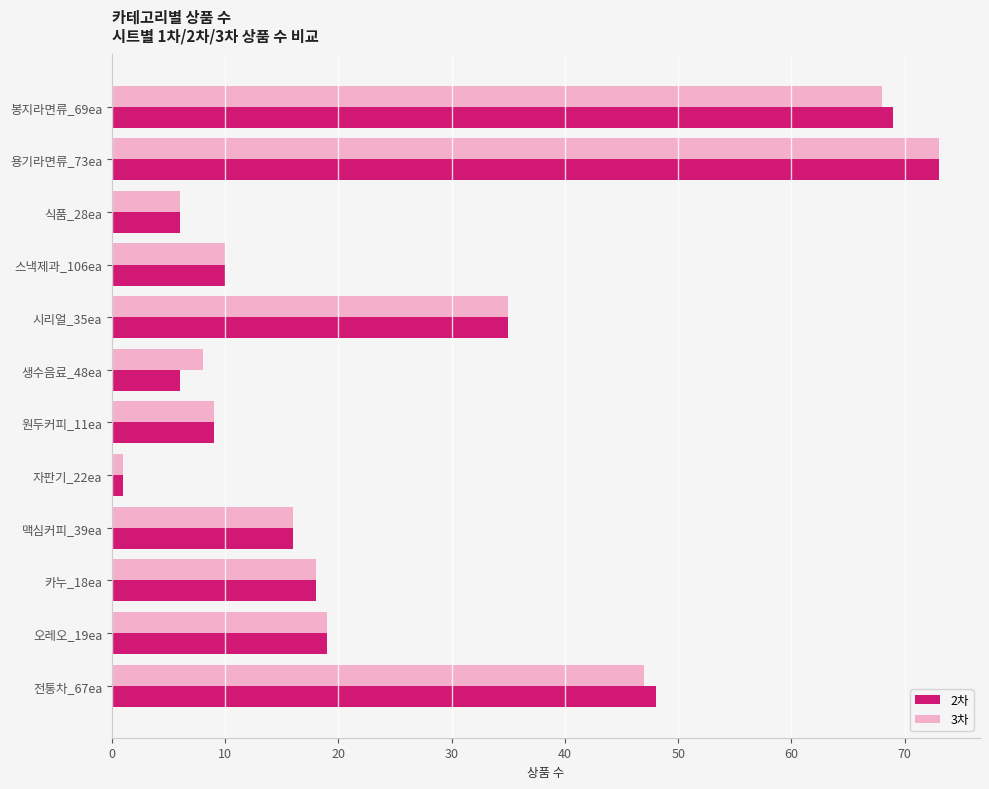

How many distinct data groups are displayed?

2